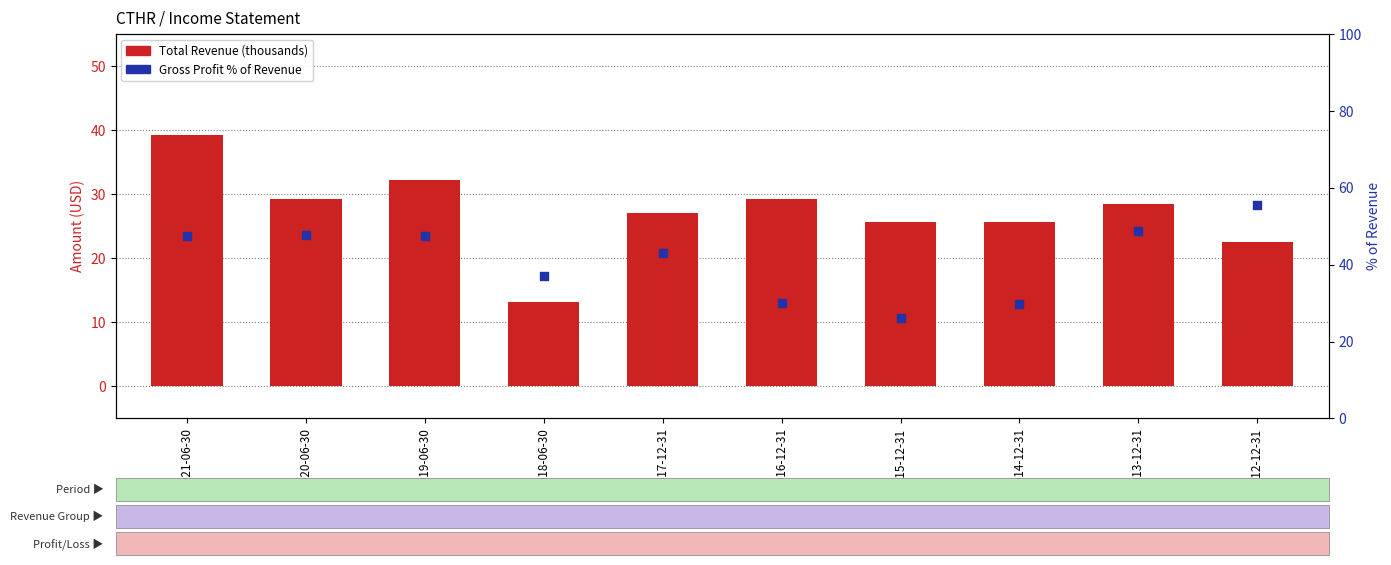

At which category is the sum across all series the highest?

2021-06-30